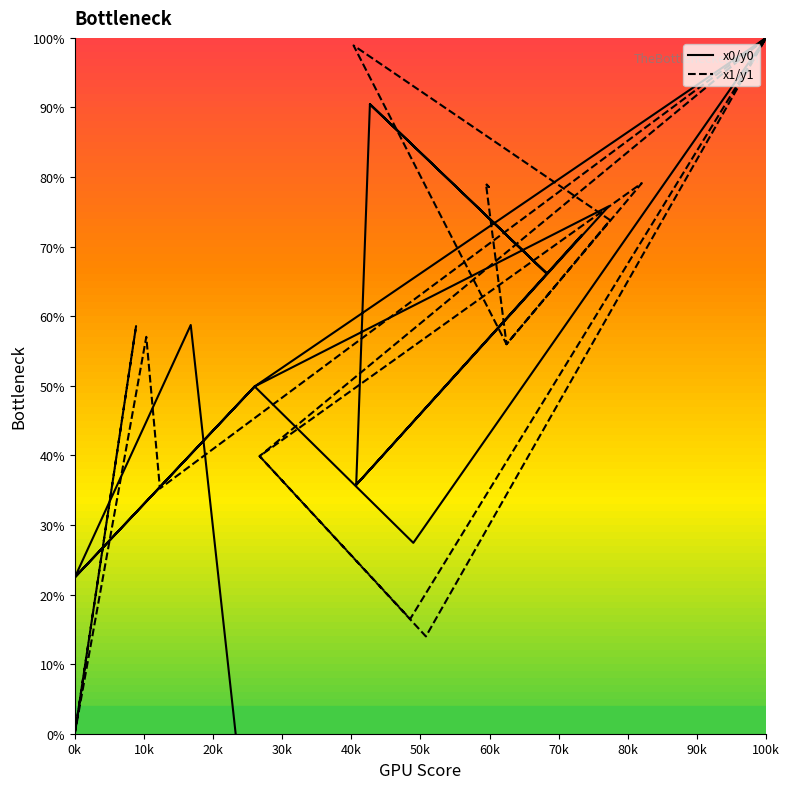

What is the difference between the maximum and minimum values in the x0/y0 series?

100.0